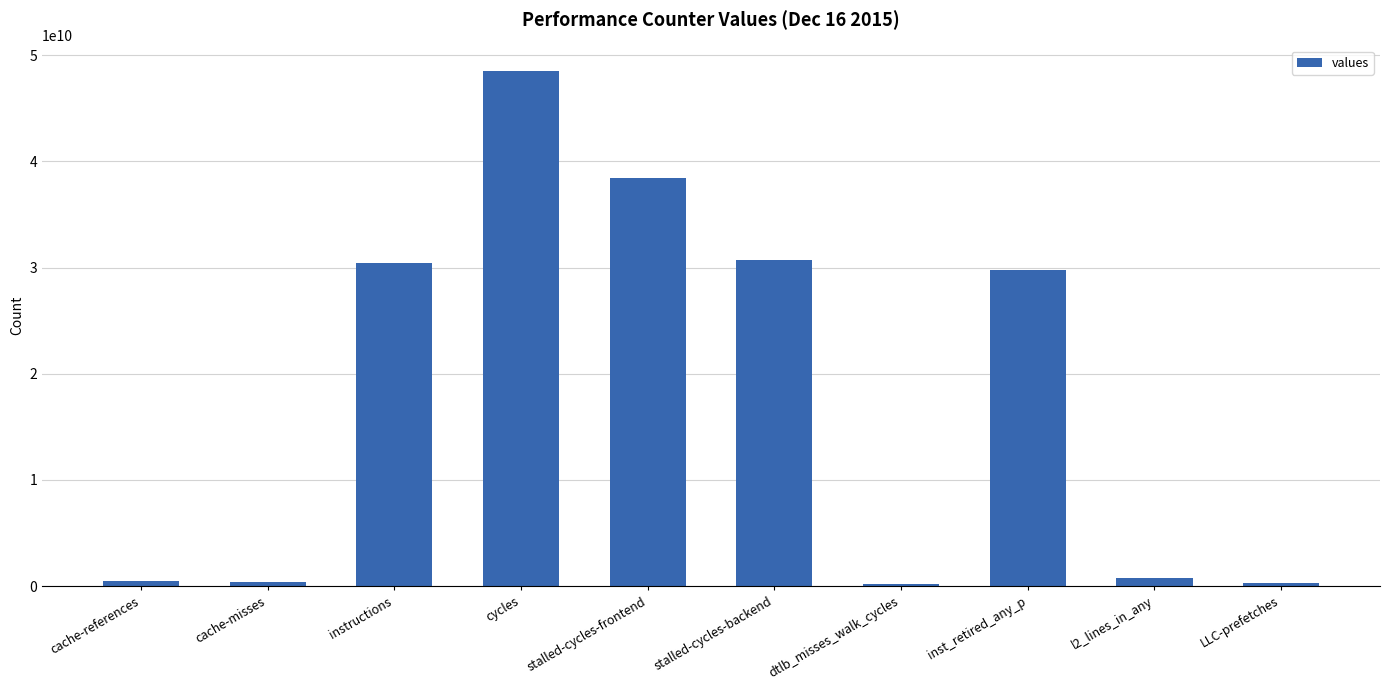

How many data points does each series have?

10